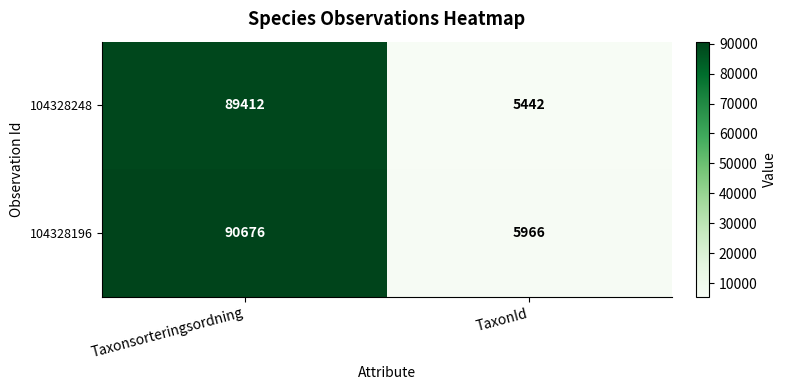

At which category does the chart reach its peak across all series?

Taxonsorteringsordning